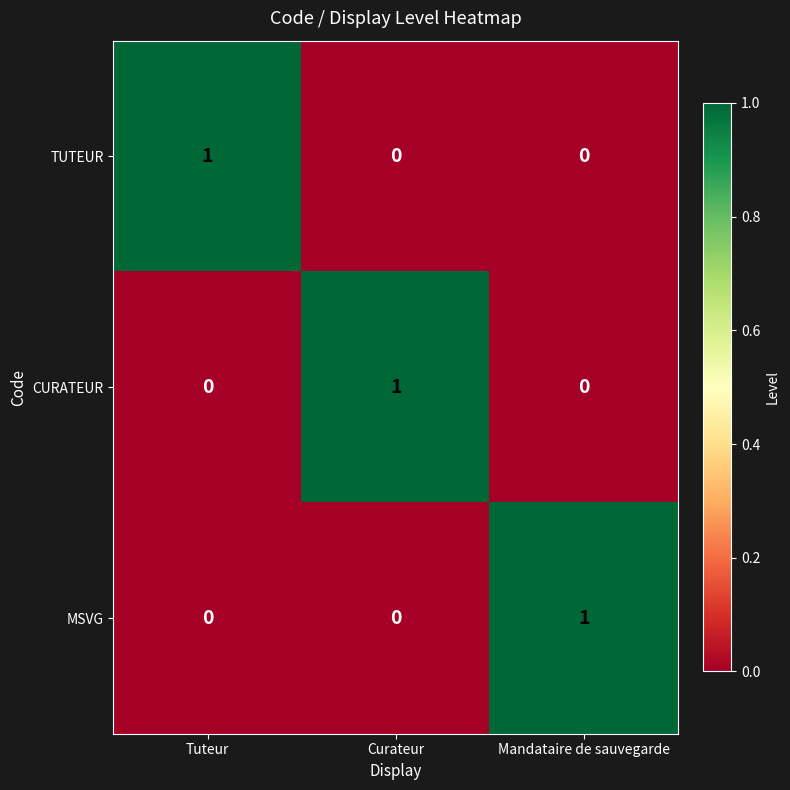

The value of MSVG at Curateur is -1. True or false?

False